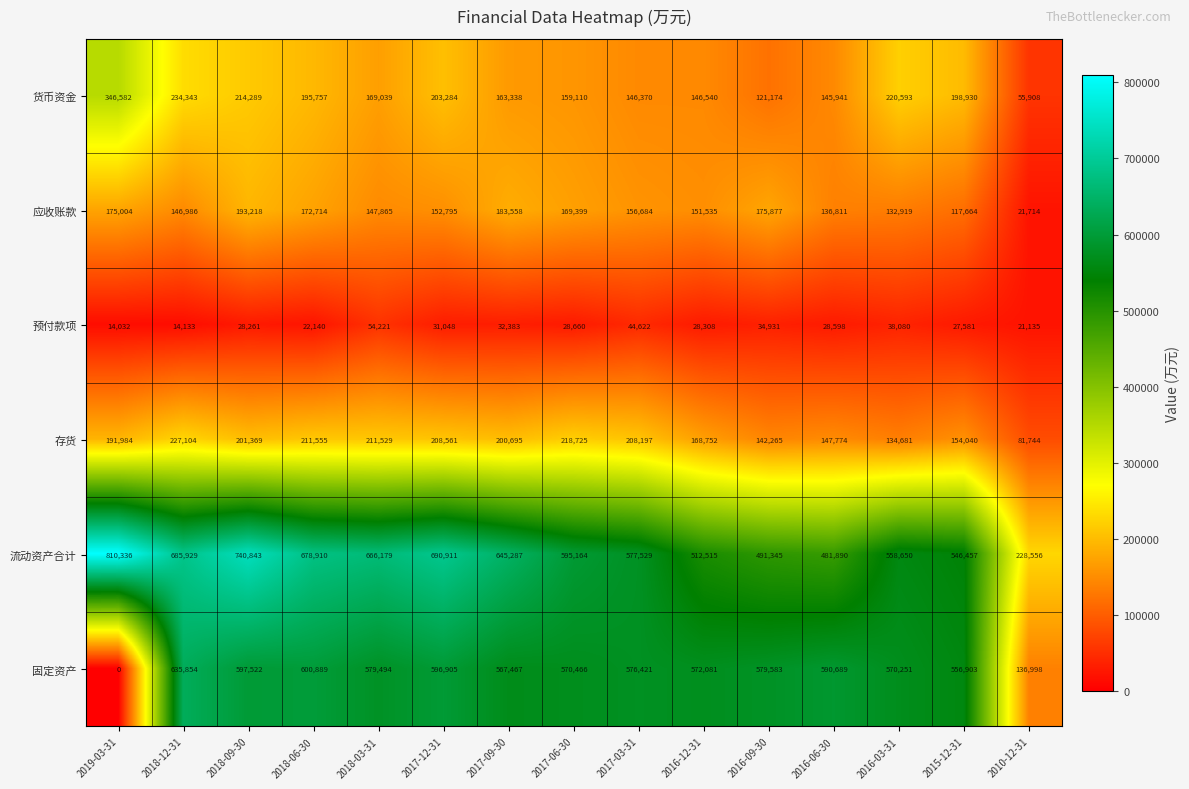

What value does the 固定资产 series have at 2018-06-30, to the nearest 50?

600900